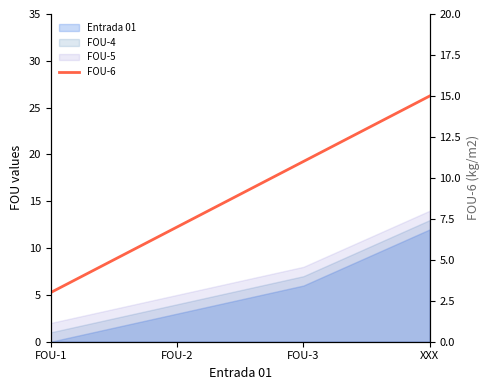

What is the difference between the maximum and minimum values?

12